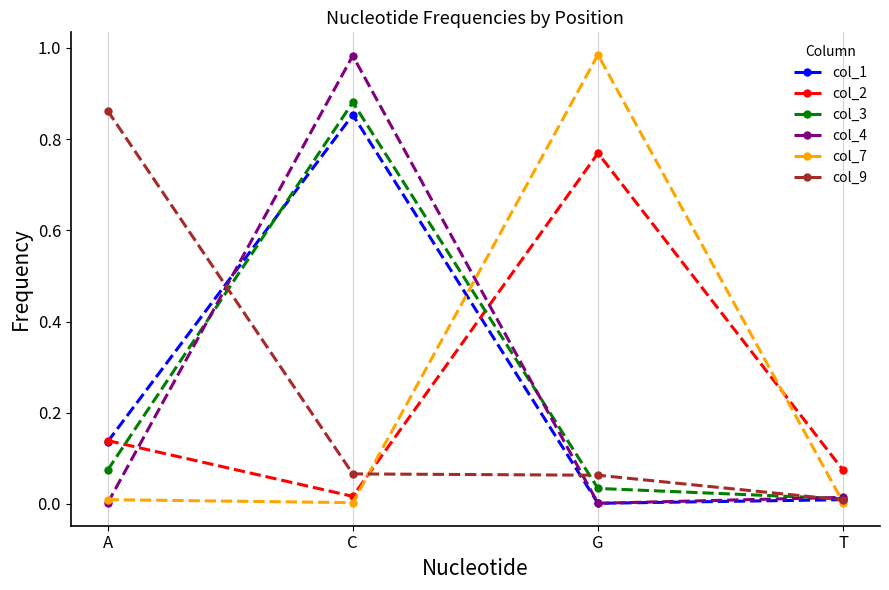

The value of col_4 at T is 0.0. True or false?

True